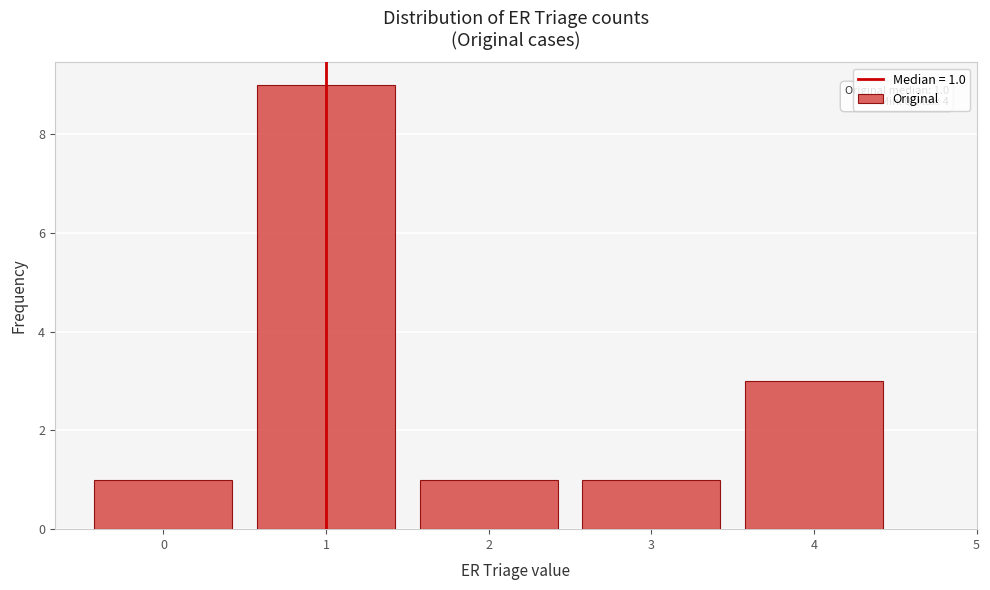

Which range on the x-axis has the tallest bar?

0.5 to 1.5